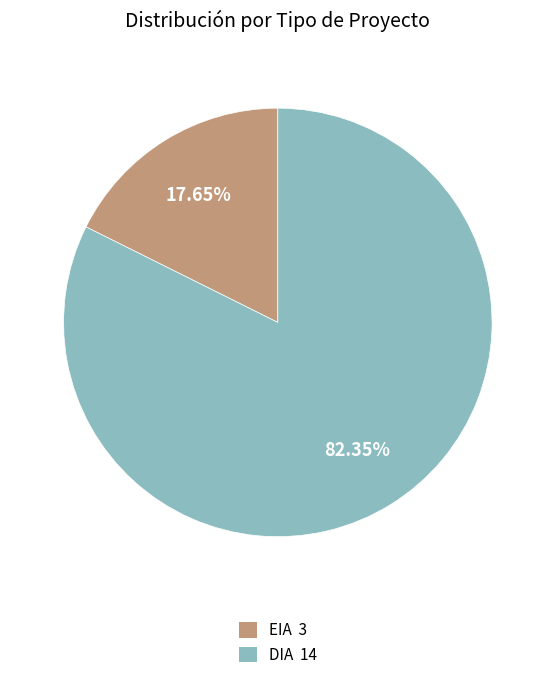

Do EIA and DIA together represent more than half of the pie?

Yes